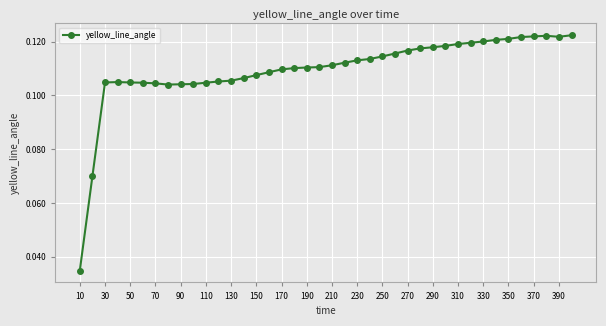

True or false: the data has more than 1 interior local peaks.

True